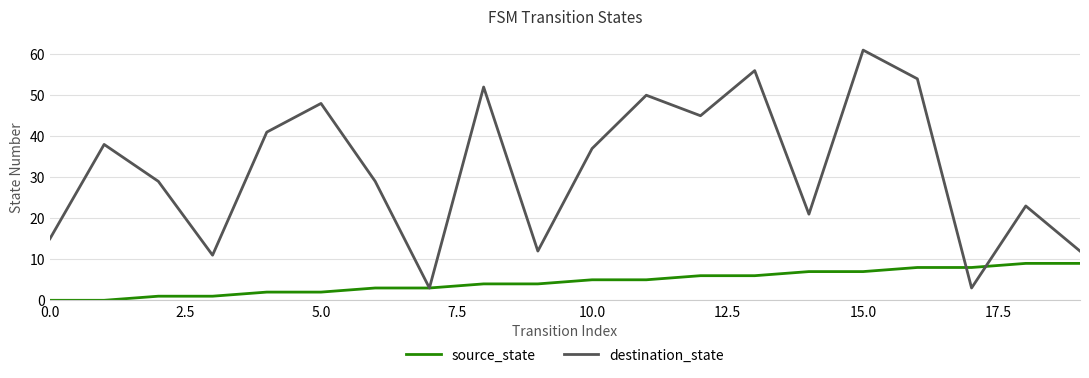

What are all the series names shown in the legend?

source_state, destination_state